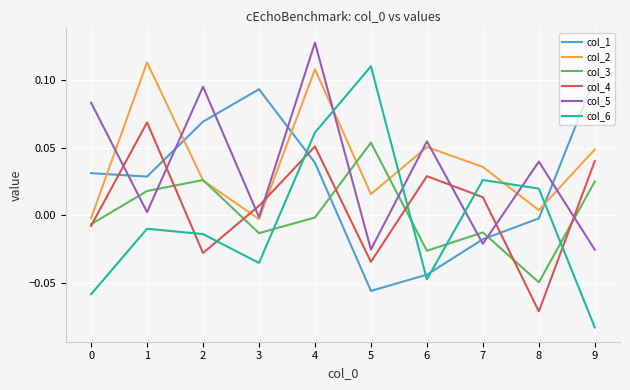

Where is the first local maximum for col_3?

2